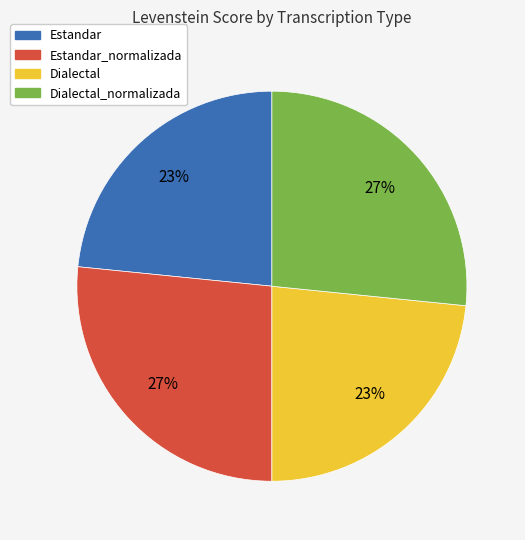

To the nearest percent, what is the average slice percentage?

25%